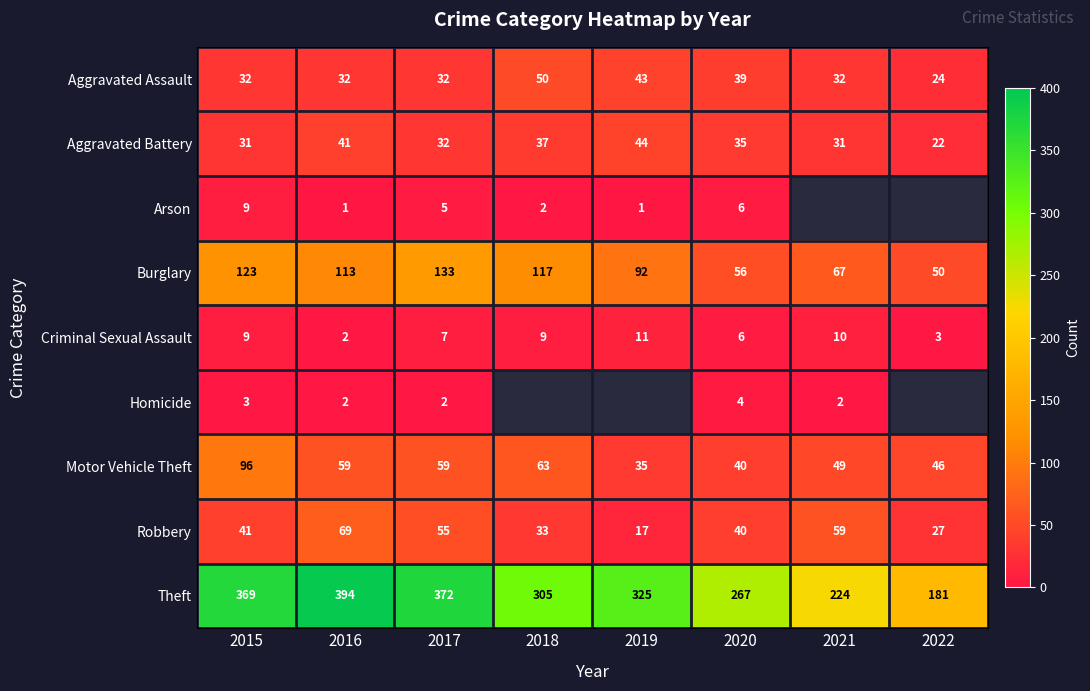

True or false: Theft has a value of 705.6 at 2016.

False